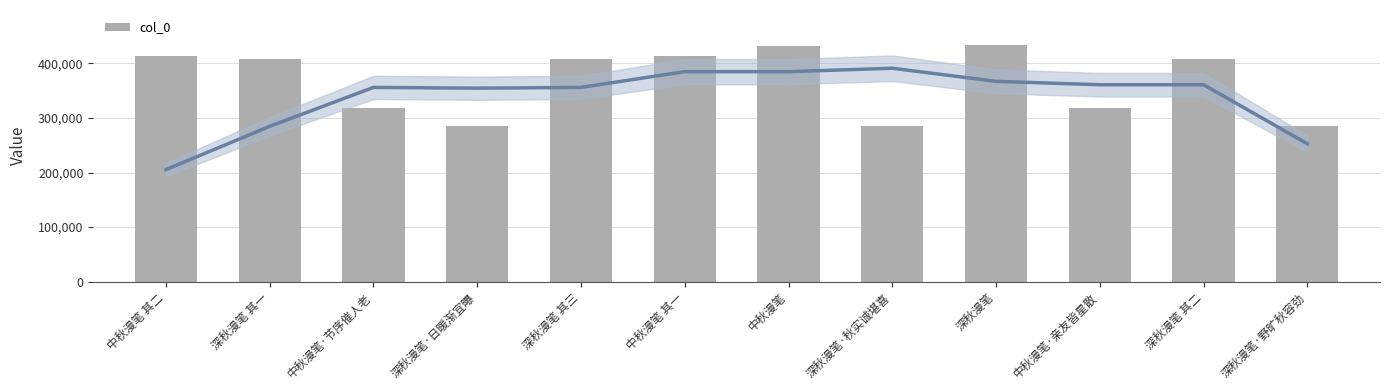

What is the sum of all values?

4407395